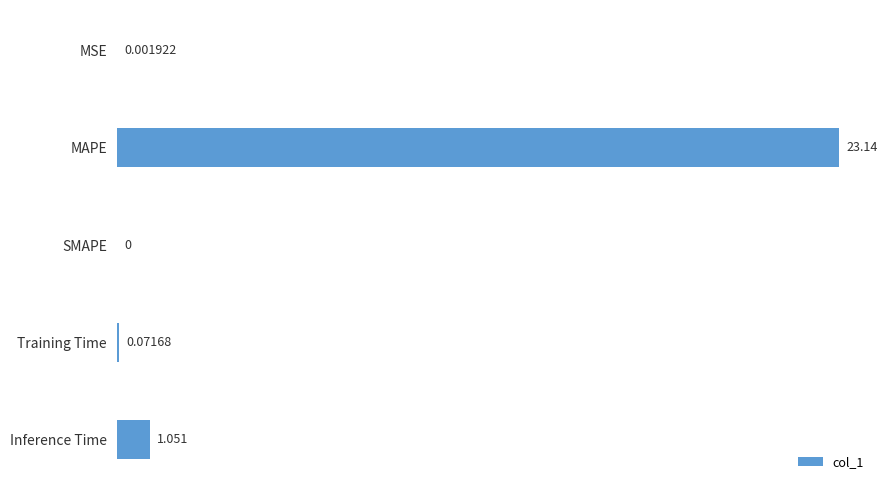

Which label corresponds to the largest value in the chart?

MAPE